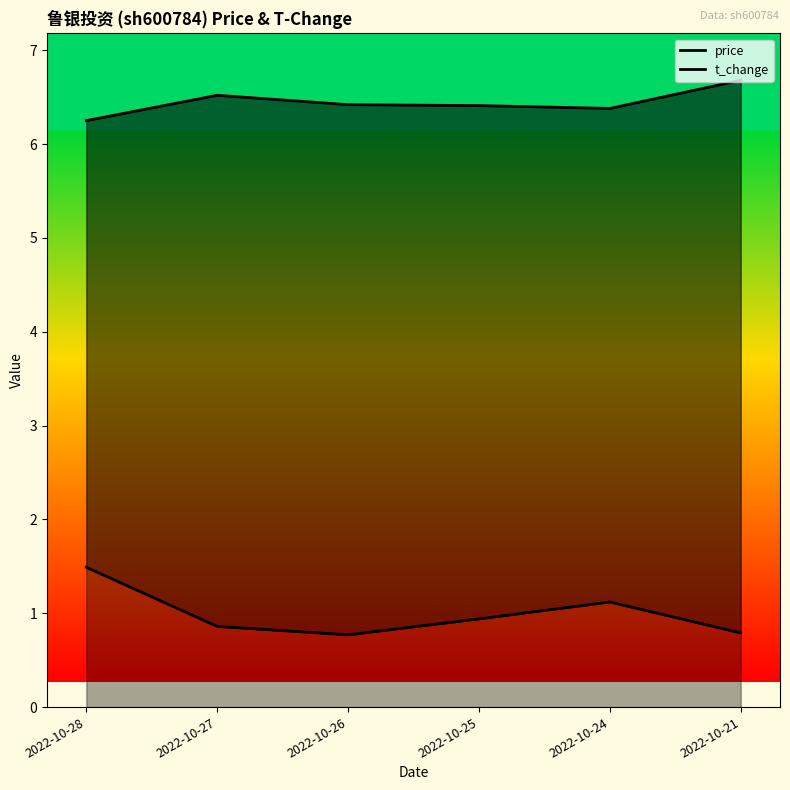

Reading right to left, extract all data points from this chart.

price: 2022-10-21=6.7	2022-10-24=6.4	2022-10-25=6.4	2022-10-26=6.4	2022-10-27=6.5	2022-10-28=6.2
t_change: 2022-10-21=0.8	2022-10-24=1.1	2022-10-25=0.9	2022-10-26=0.8	2022-10-27=0.9	2022-10-28=1.5